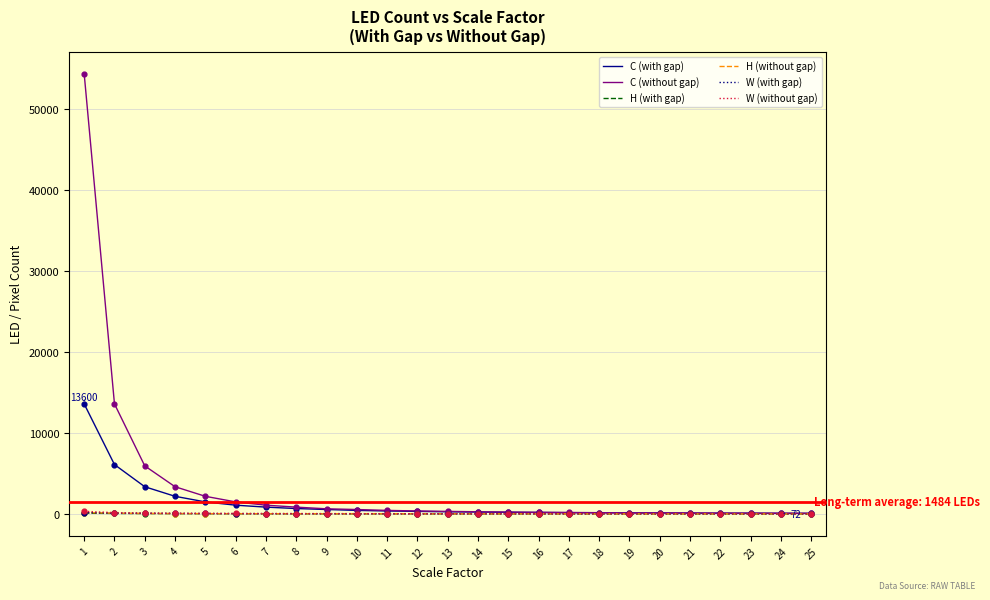

Which series has the largest range (max minus min)?

C (without gap)